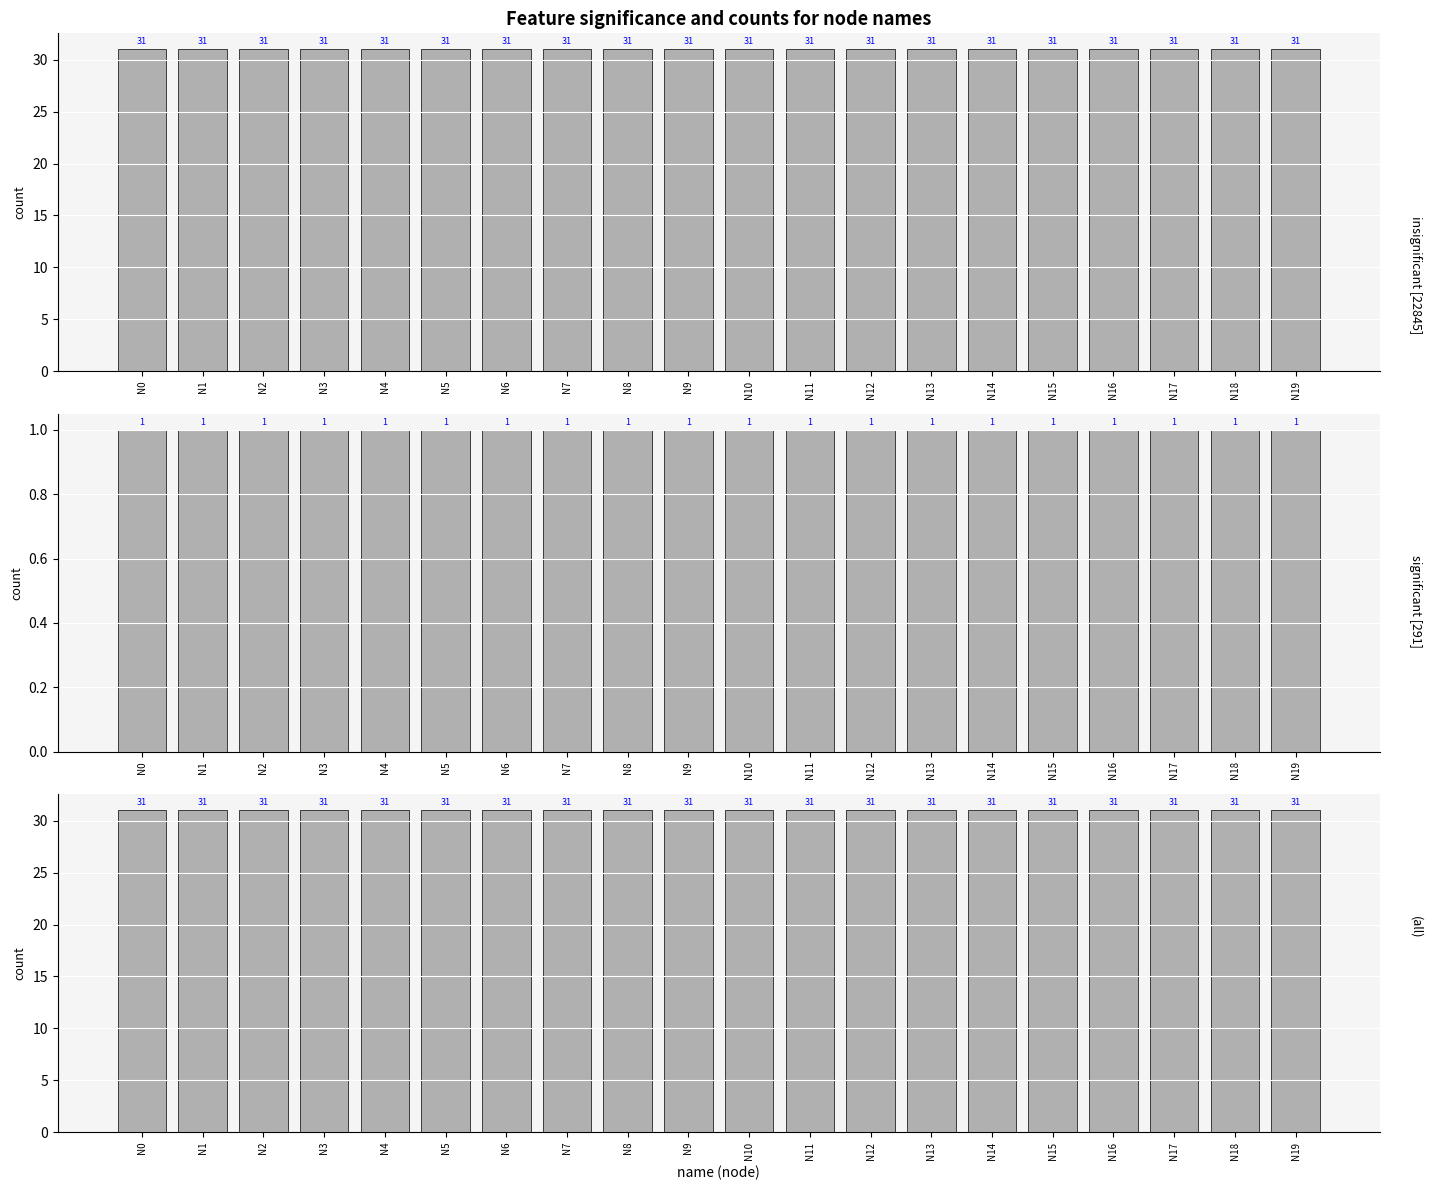

At which category is the sum across all series the highest?

N0